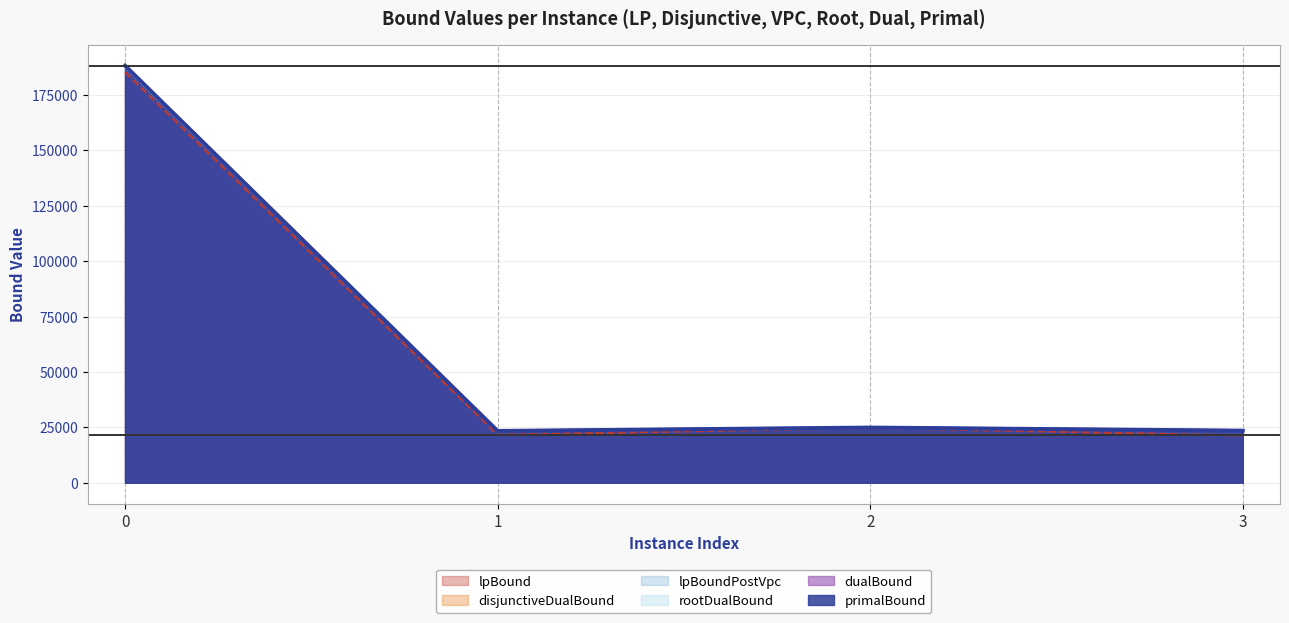

What is the sum of all rootDualBound values?

259455.6